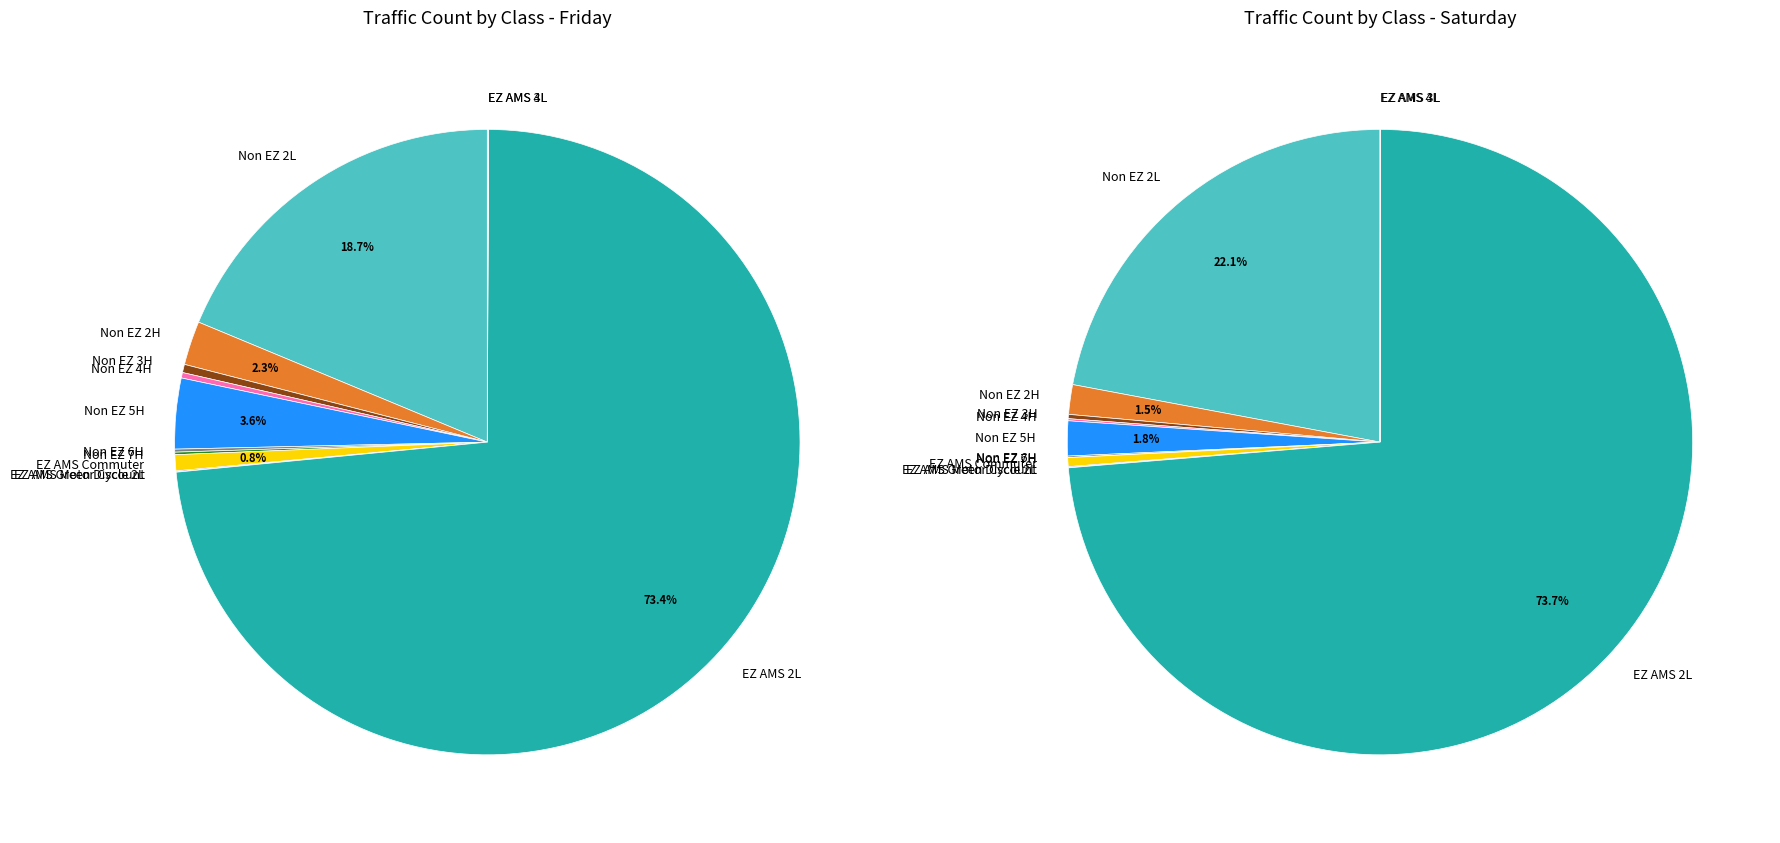

Is it true that Non EZ 6H is 11% of the pie?

False